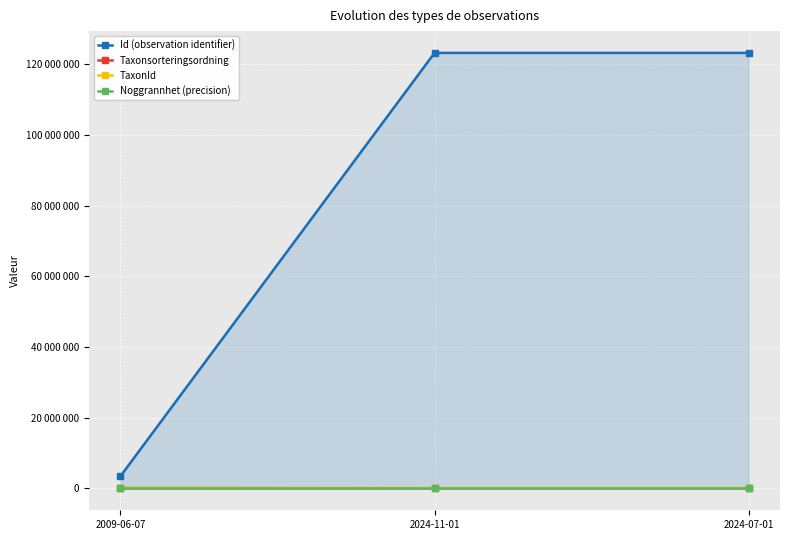

Does the chart have visible grid lines?

Yes